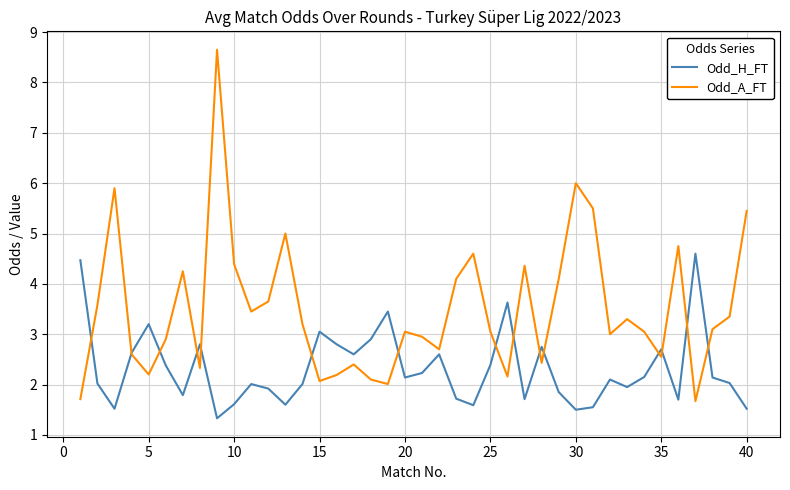

How many interior local peaks does the Odd_H_FT series have?

11